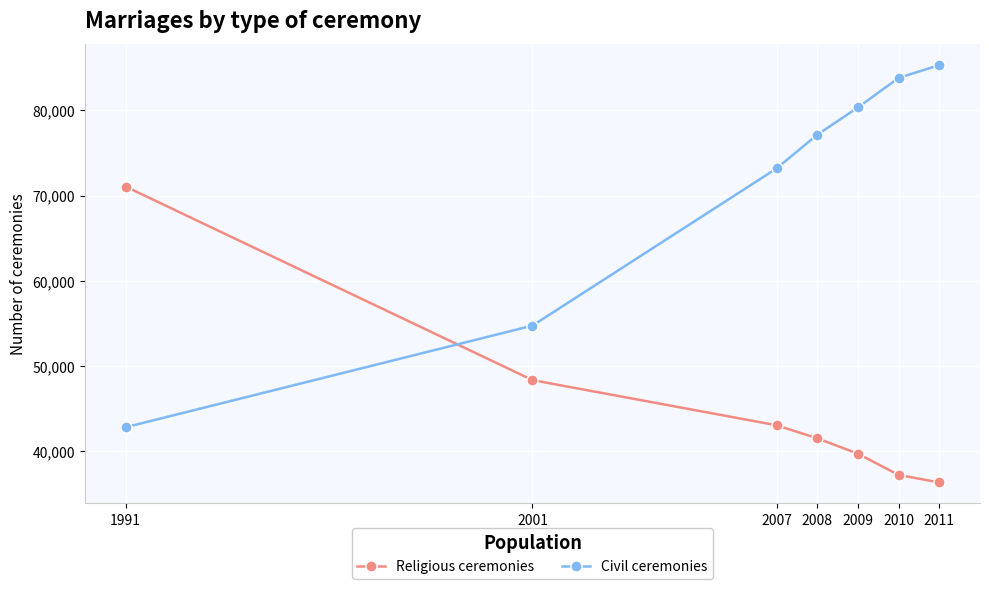

What is the value of the Religious ceremonies point at the 4th from the left?

41545